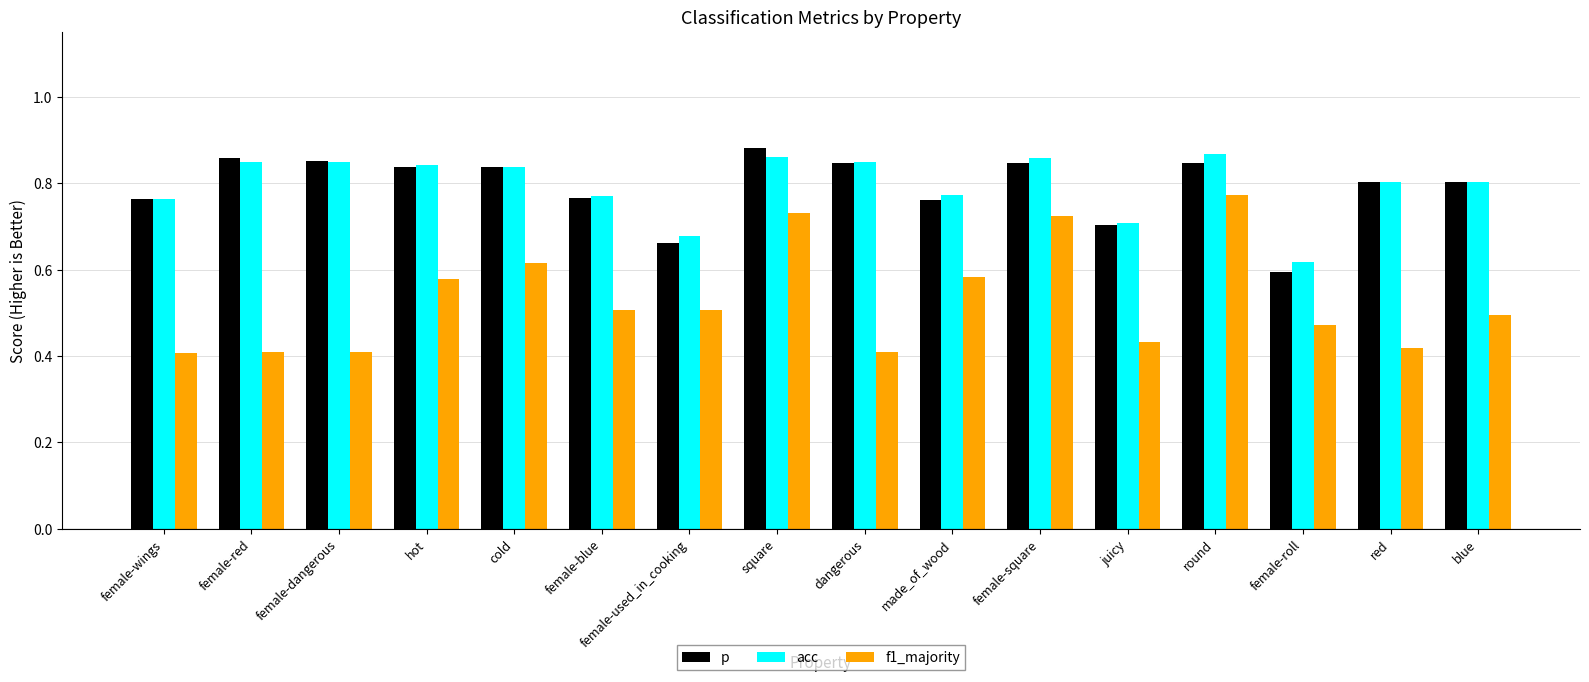

Which series changed the most between female-dangerous and made_of_wood?

f1_majority